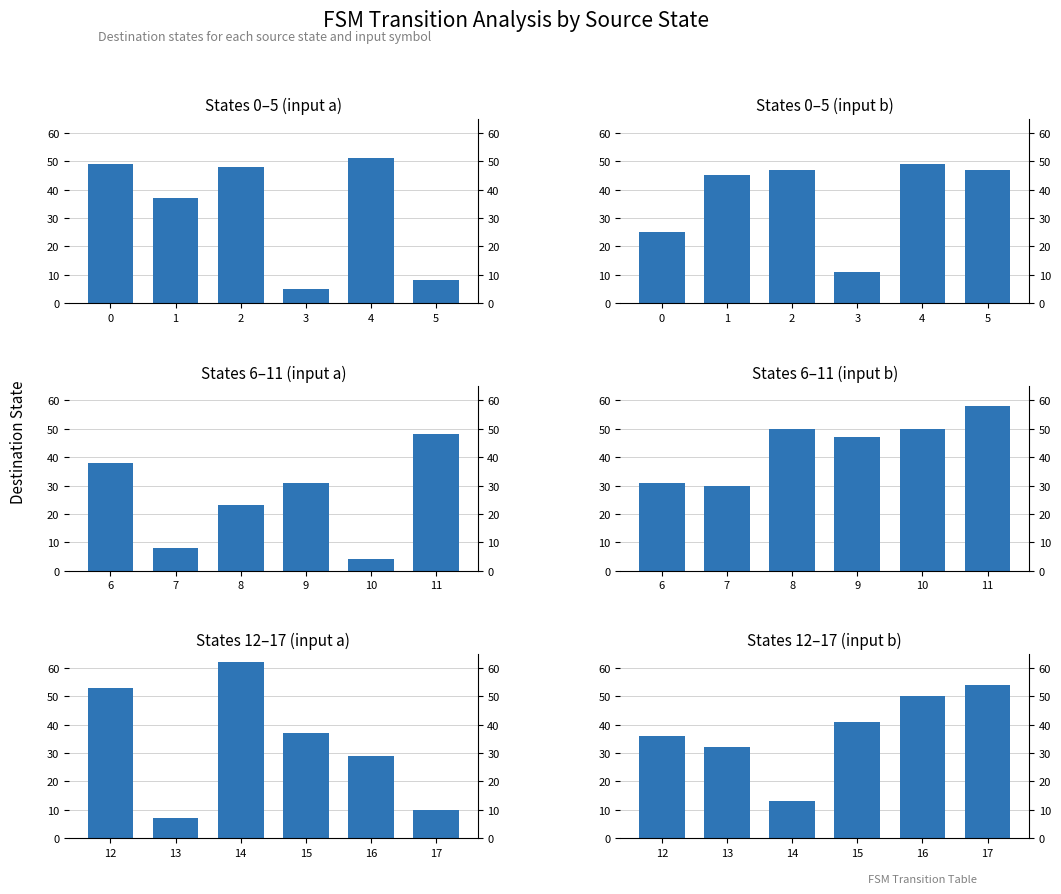

Rank the series by their maximum value, from highest to lowest.

States 12–17
(input a), States 6–11
(input b), States 12–17
(input b), States 0–5
(input a), States 0–5
(input b), States 6–11
(input a)